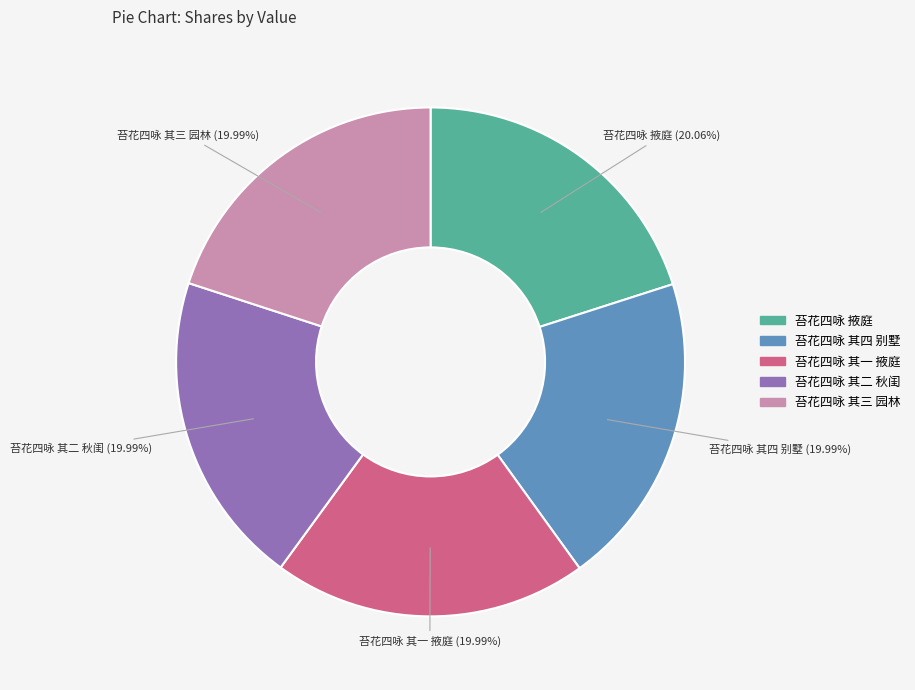

What is the ratio of the value at 苔花四咏 其一 掖庭 to the value at 苔花四咏 其四 别墅?

1.0